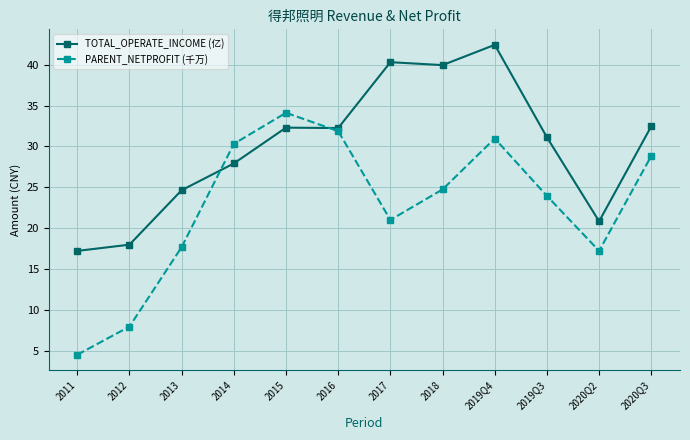

What position from the left is 2016?

6